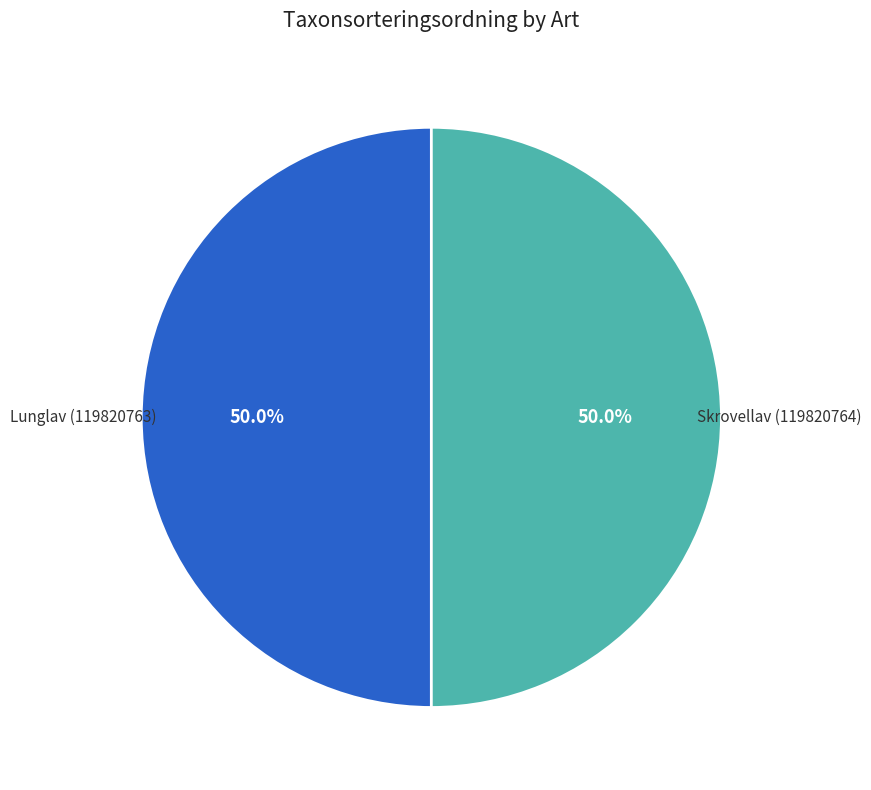

Count the number of slices in the pie.

2